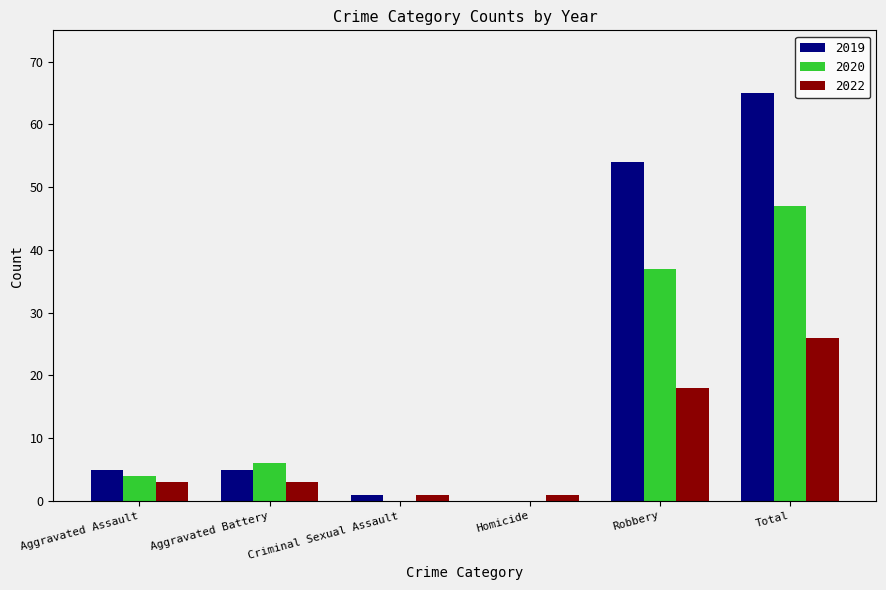

What is the greatest value displayed?

65